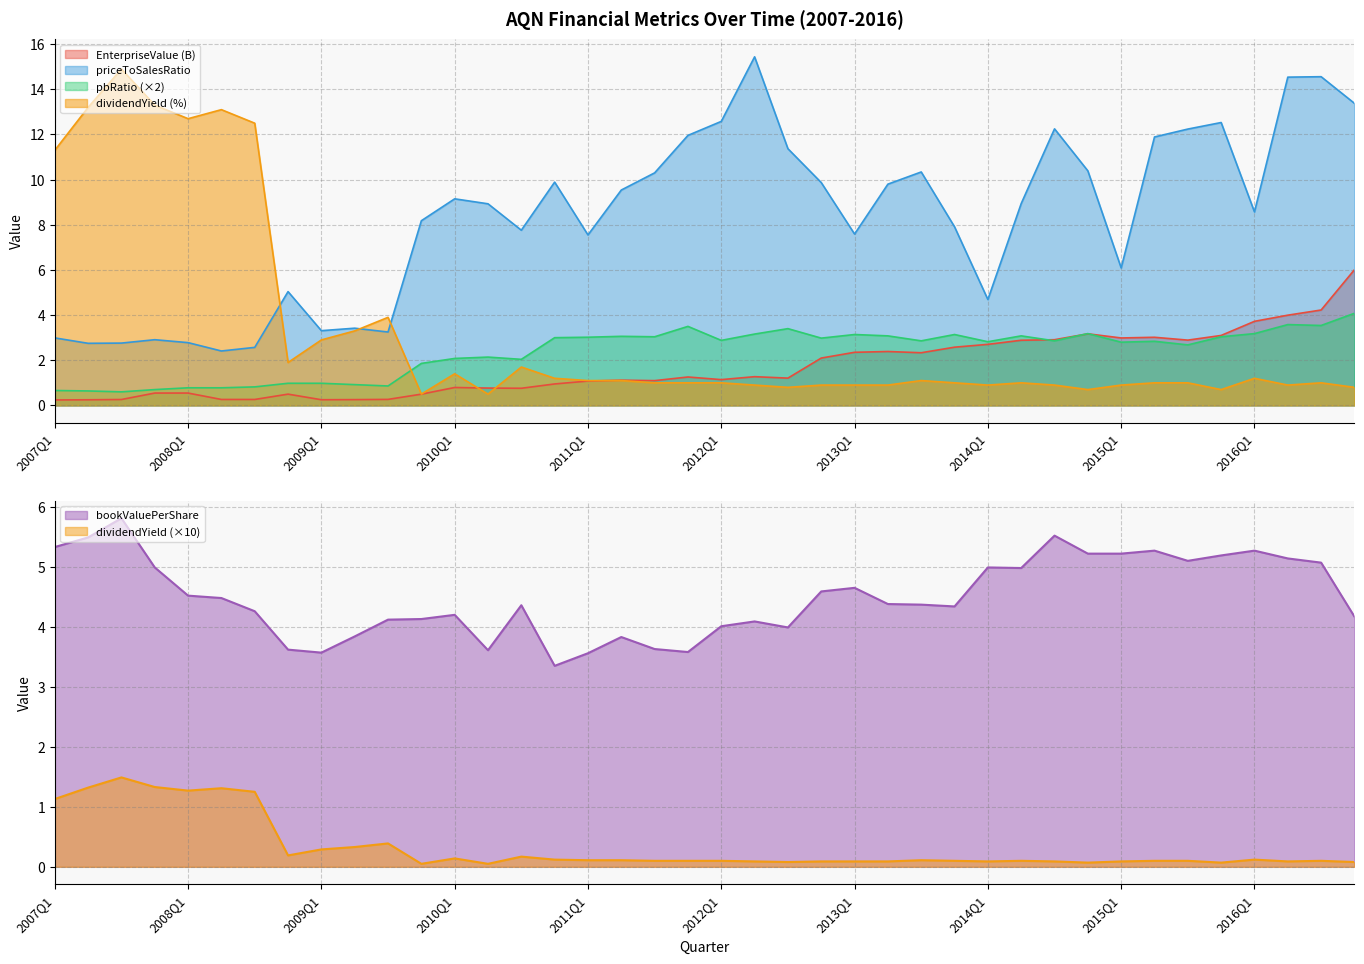

How many intersections are there between EnterpriseValue and pbRatio?

3